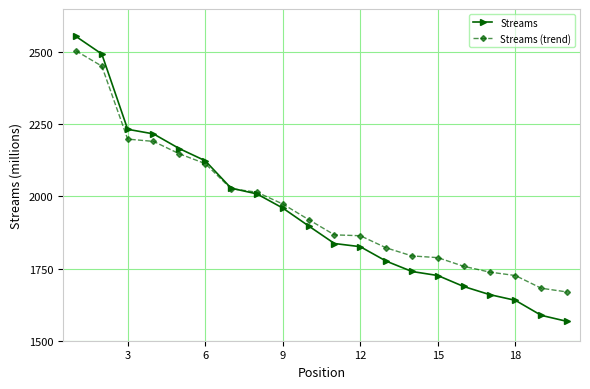

What is the value of the Streams point at the 14th from the left?

1740